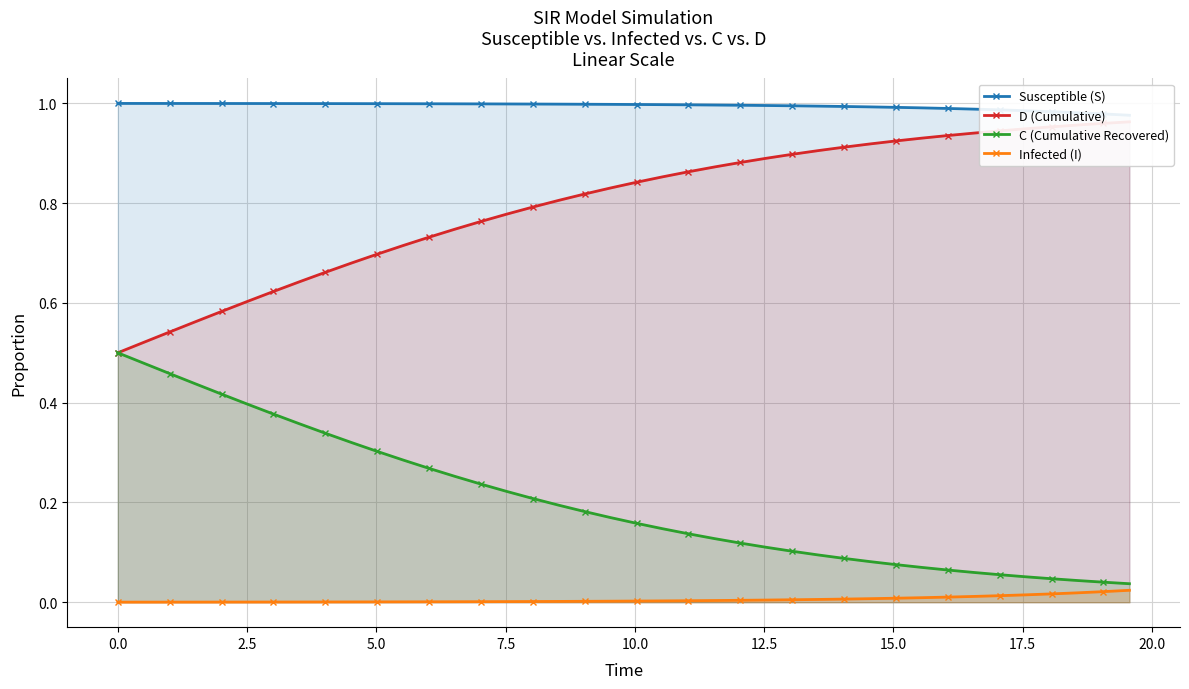

At how many categories does at least one series exceed 0?

40